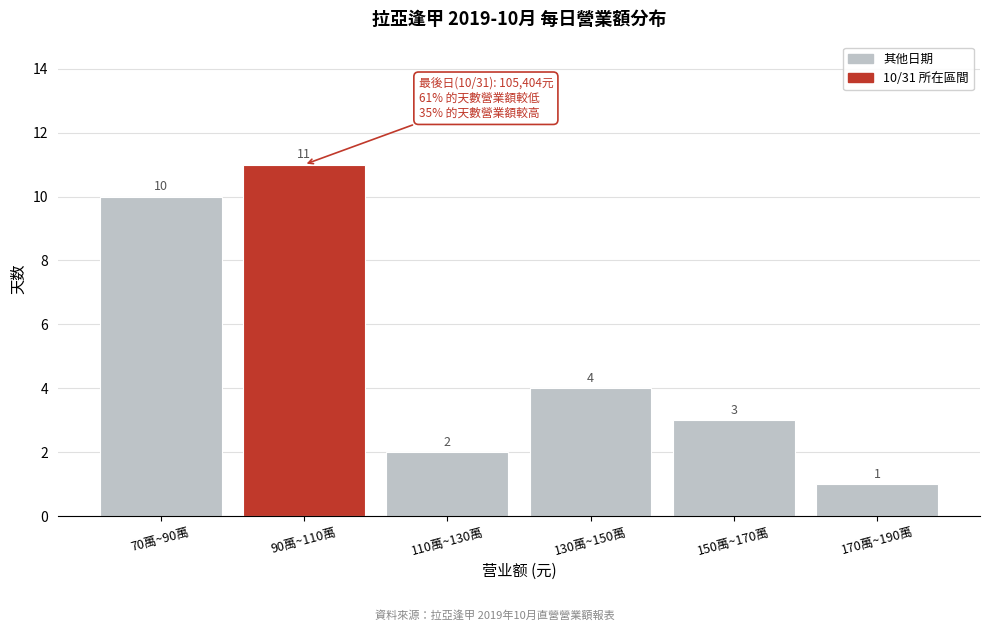

Reading left to right, extract all data points from this chart.

10	11	2	4	3	1